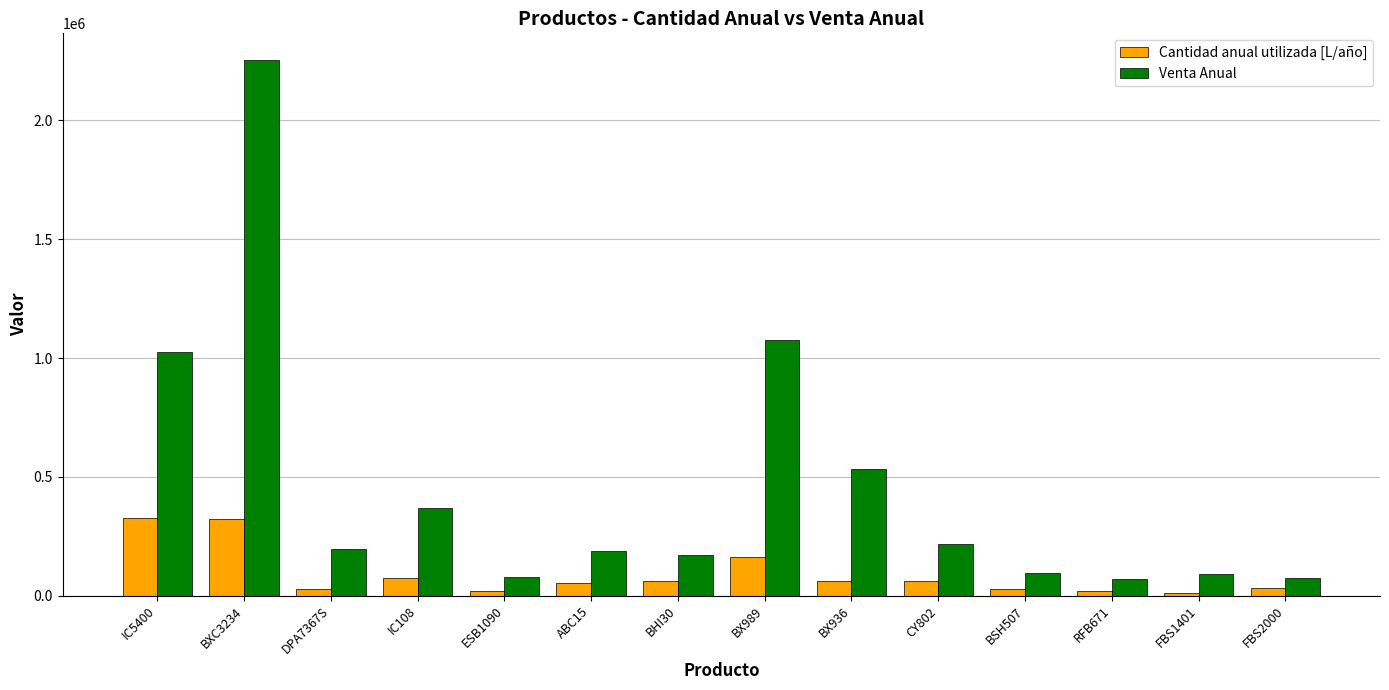

What is the value of the Venta Anual bar at the 14th from the left?

74654.2